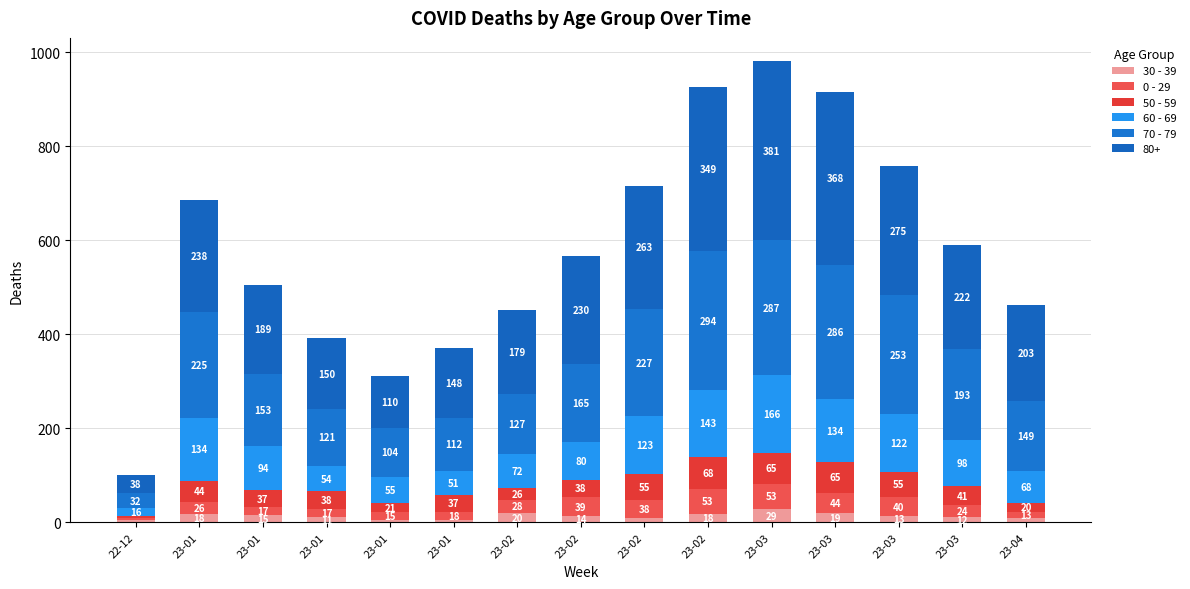

Are the bars grouped side by side (vs. stacked)?

No